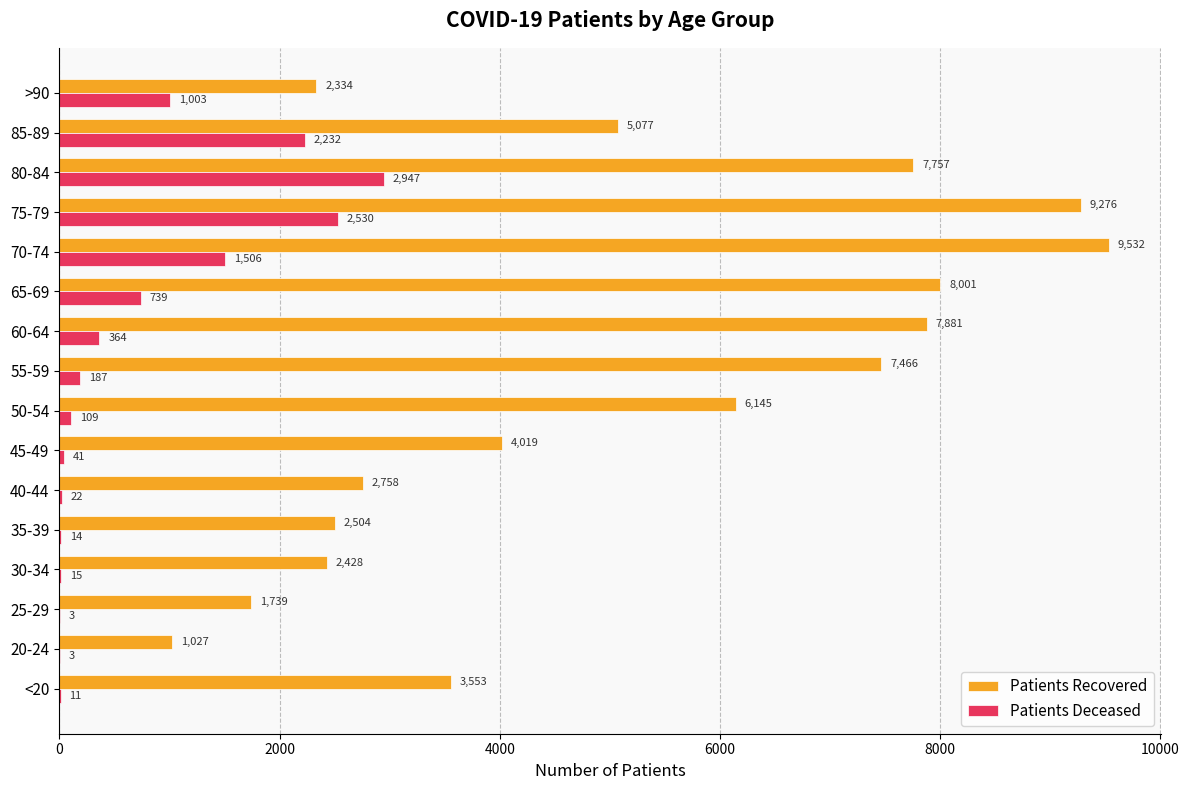

What is the maximum value shown in the chart?

9532